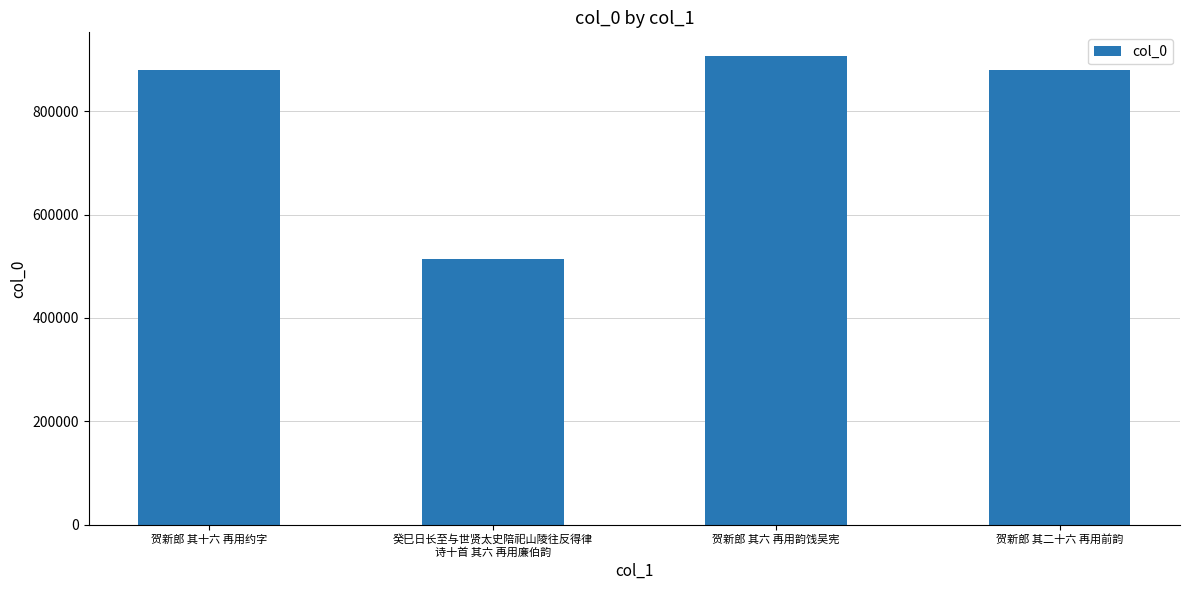

What is the label of the 3rd bar from the right?

癸巳日长至与世贤太史陪祀山陵往反得律
诗十首 其六 再用廉伯韵